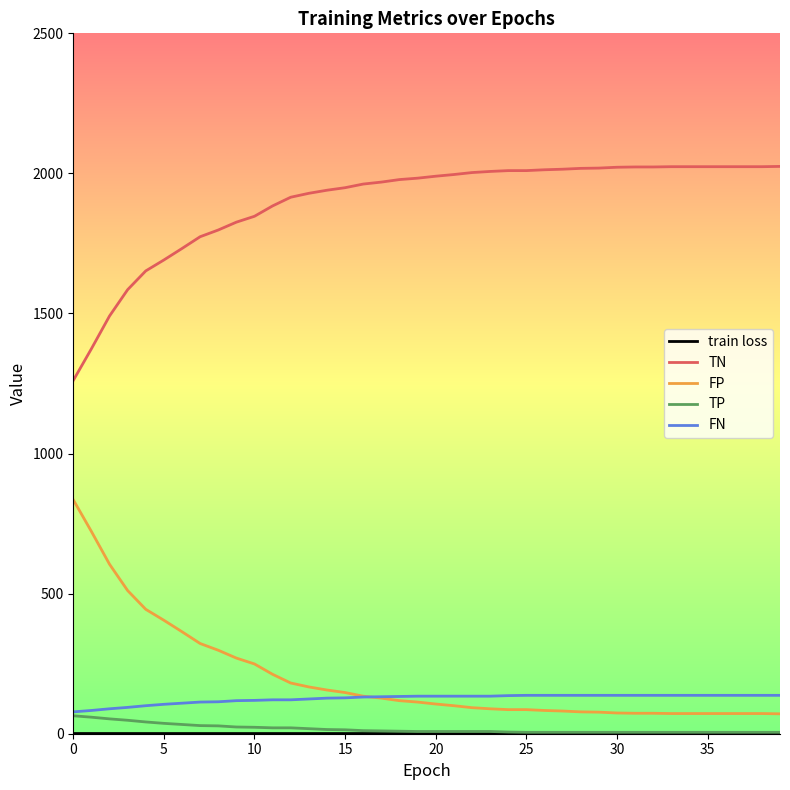

Which series has the largest total across all categories?

TN